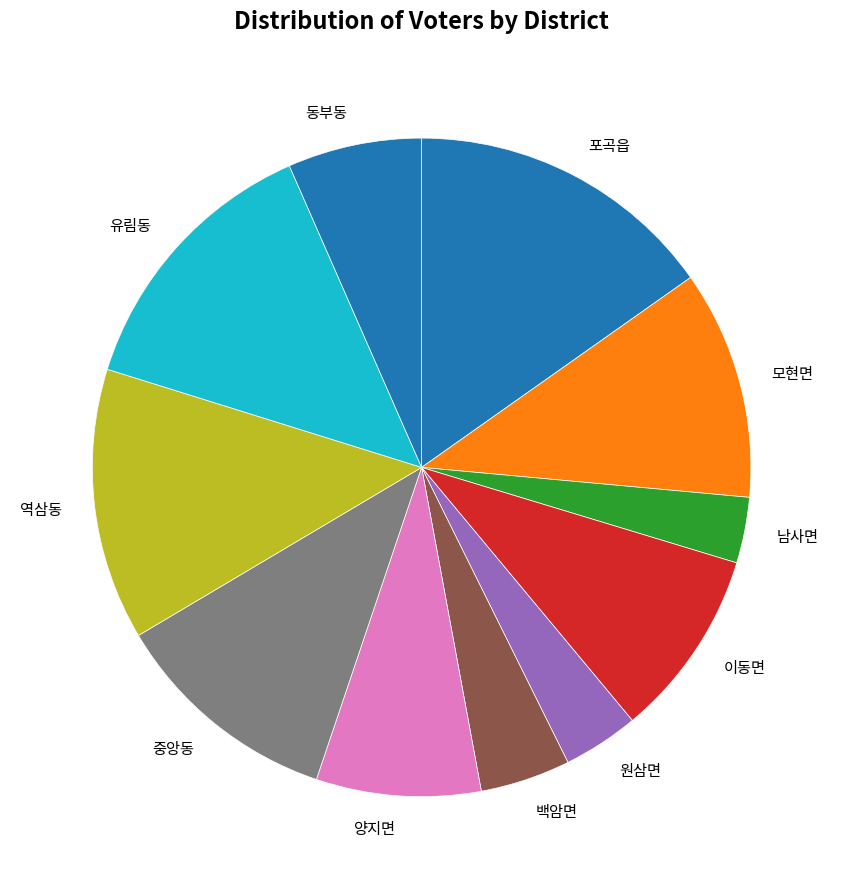

Does 동부동 represent more than half of the total?

No